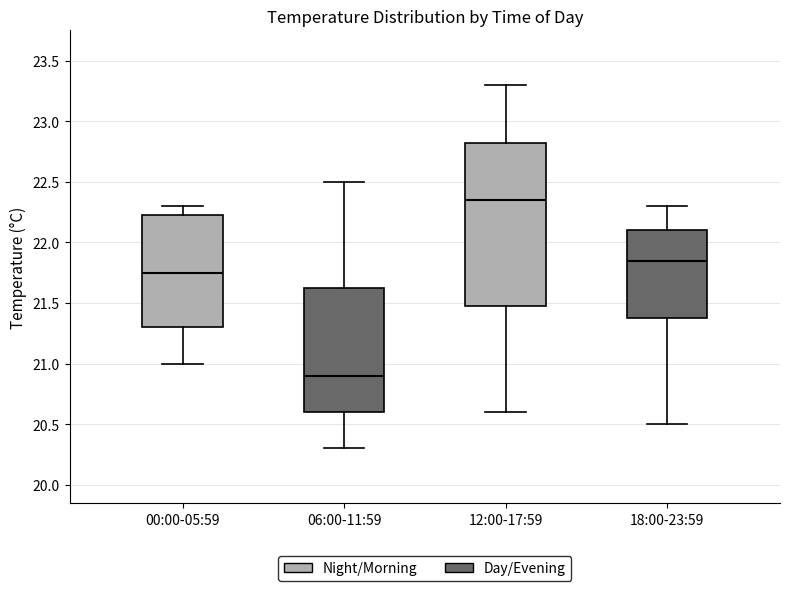

Reading left to right, read every box against the y-axis: the position of its median line, the range the box covers, and the ends of its whiskers. The values are not printed on the chart, so give them approximately, as read against the axis.

00:00-05:59: median 21.75, box 21.30 to 22.25, whiskers 21.00 to 22.30
06:00-11:59: median 20.90, box 20.60 to 21.65, whiskers 20.30 to 22.50
12:00-17:59: median 22.35, box 21.50 to 22.85, whiskers 20.60 to 23.30
18:00-23:59: median 21.85, box 21.40 to 22.10, whiskers 20.50 to 22.30